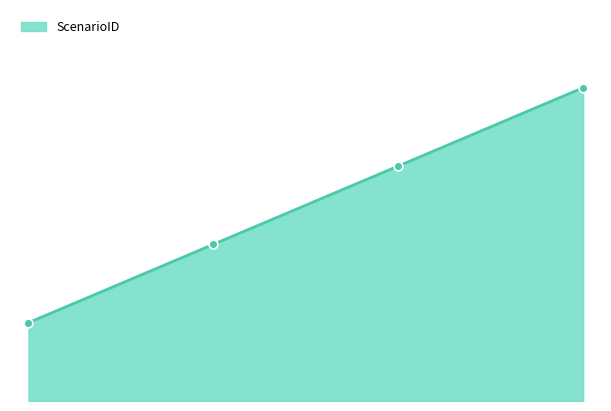

Approximately how many times larger is the value at 0 compared to 2?

0.3